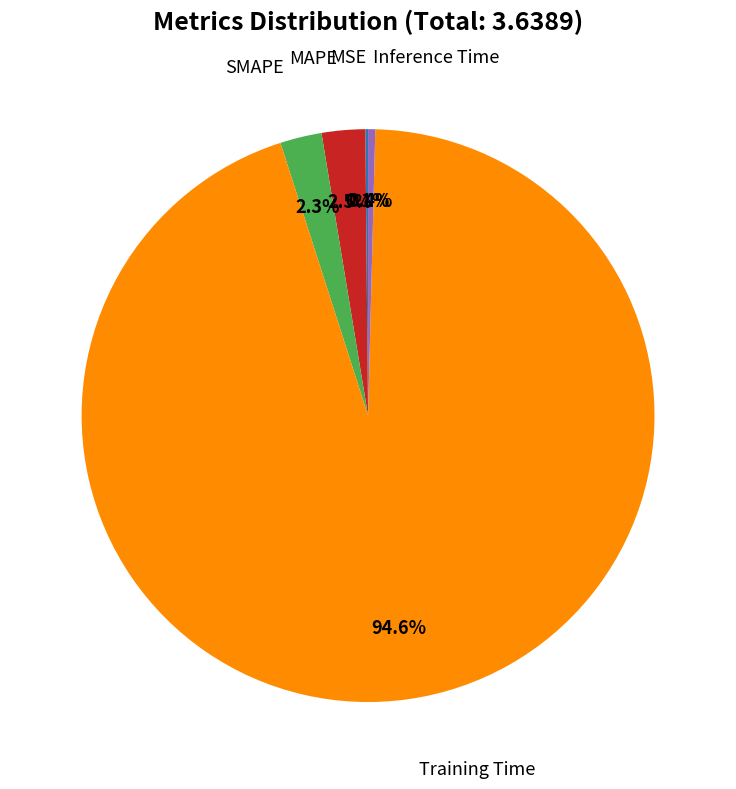

Is there any slice that represents more than half of the pie?

Yes